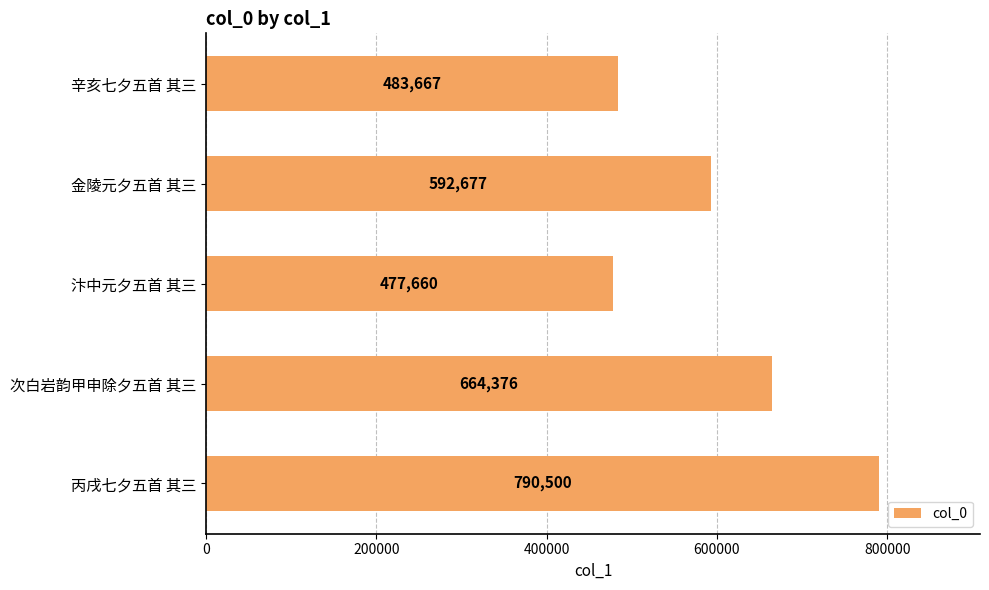

How many series are shown in this chart?

1